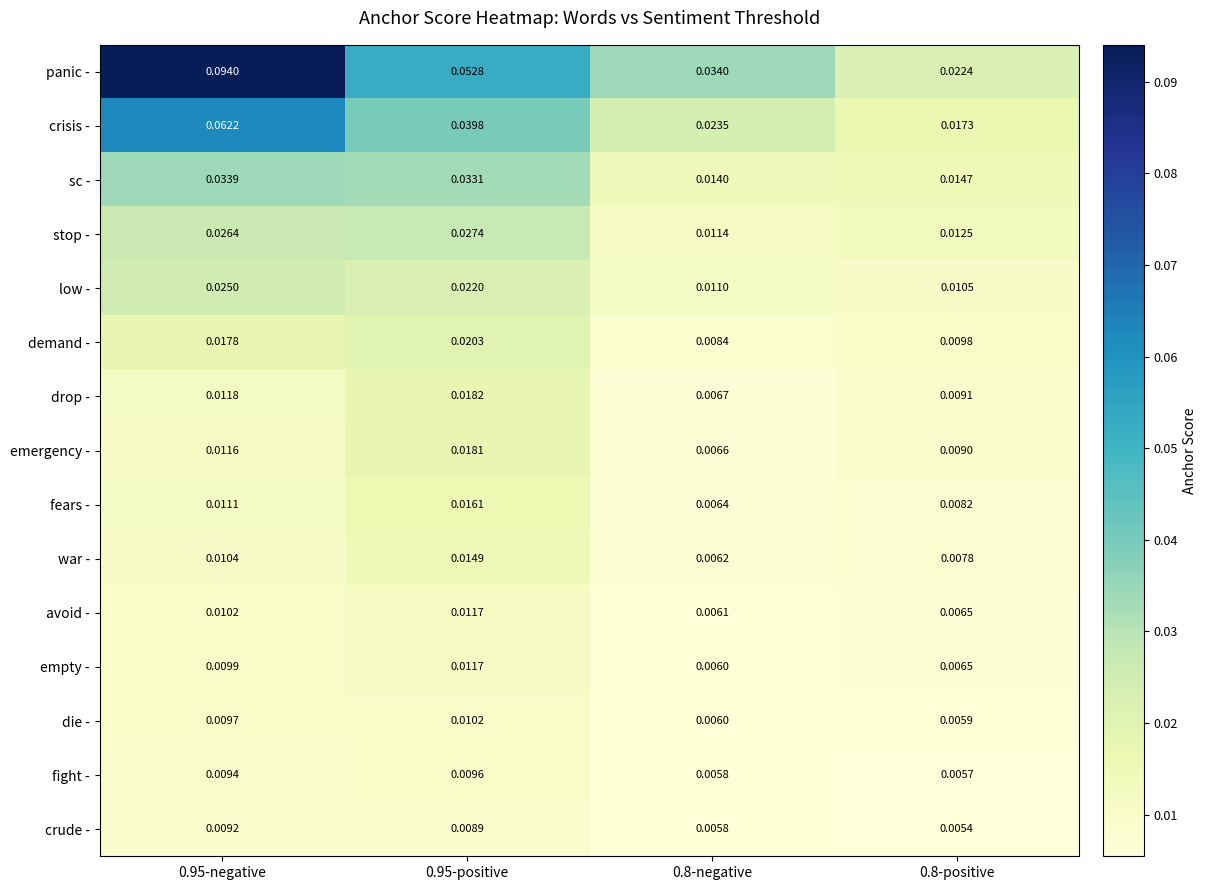

Which series has the widest spread of values?

panic -